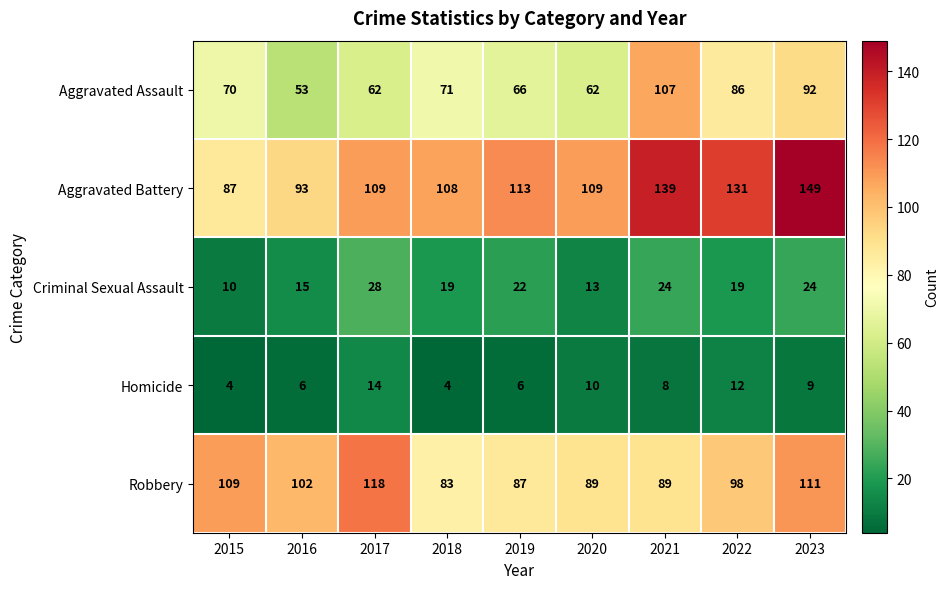

What is the sum of all Robbery values?

886